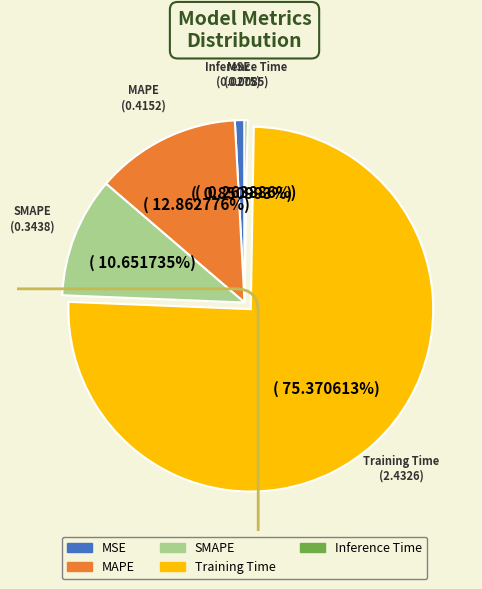

What percentage is NOT represented by Training Time?

24.6%